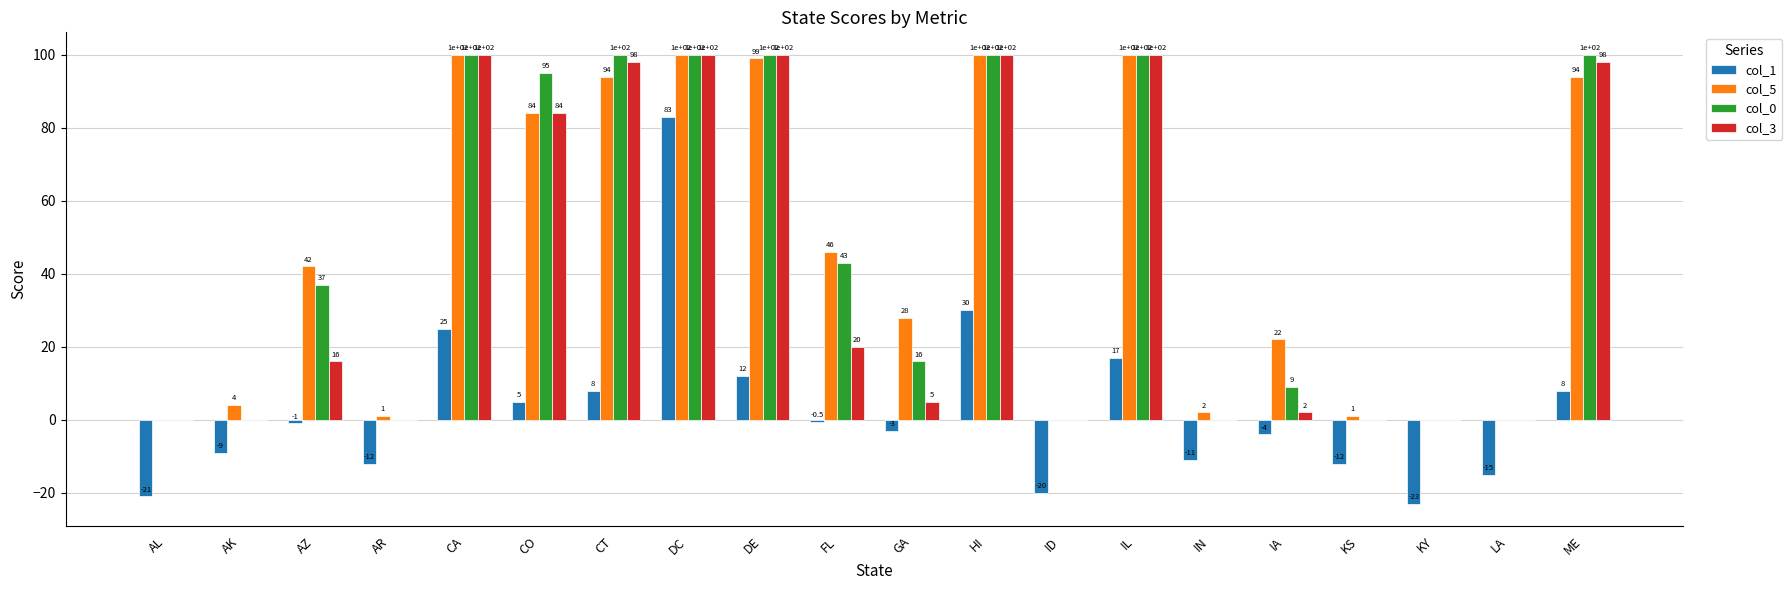

Reading left to right, transcribe all the data shown in this chart.

col_1: AL=-21.0	AK=-9.0	AZ=-1.0	AR=-12.0	CA=25.0	CO=5.0	CT=8.0	DC=83.0	DE=12.0	FL=-0.5	GA=-3.0	HI=30.0	ID=-20.0	IL=17.0	IN=-11.0	IA=-4.0	KS=-12.0	KY=-23.0	LA=-15.0	ME=8.0
col_5: AL=0.0	AK=4.0	AZ=42.0	AR=1.0	CA=100.0	CO=84.0	CT=94.0	DC=100.0	DE=99.0	FL=46.0	GA=28.0	HI=100.0	ID=0.0	IL=100.0	IN=2.0	IA=22.0	KS=1.0	KY=0.0	LA=0.0	ME=94.0
col_0: AL=0.0	AK=0.0	AZ=37.0	AR=0.0	CA=100.0	CO=95.0	CT=100.0	DC=100.0	DE=100.0	FL=43.0	GA=16.0	HI=100.0	ID=0.0	IL=100.0	IN=0.0	IA=9.0	KS=0.0	KY=0.0	LA=0.0	ME=100.0
col_3: AL=0.0	AK=0.0	AZ=16.0	AR=0.0	CA=100.0	CO=84.0	CT=98.0	DC=100.0	DE=100.0	FL=20.0	GA=5.0	HI=100.0	ID=0.0	IL=100.0	IN=0.0	IA=2.0	KS=0.0	KY=0.0	LA=0.0	ME=98.0